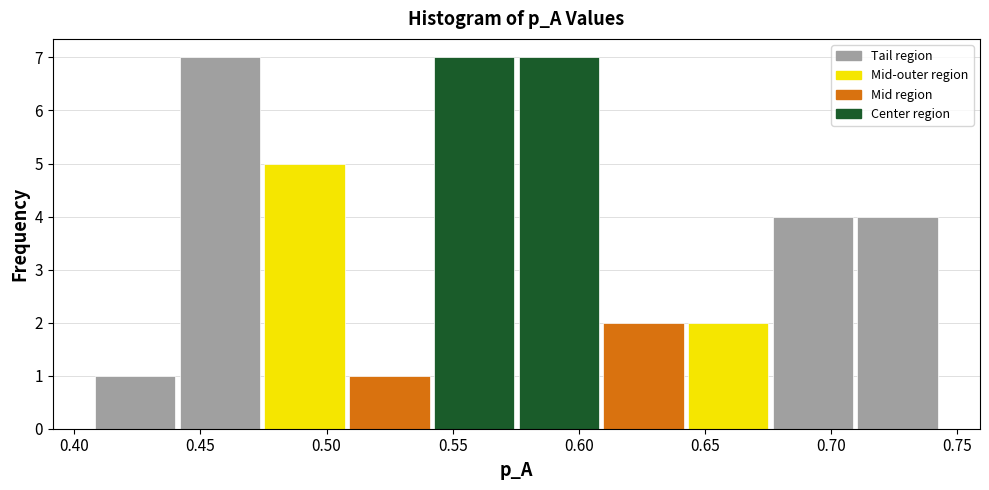

What is the height of the bar covering 0.575 to 0.610 on the x-axis? Neither the bar edges nor the heights are printed on the chart, so give them approximately, as read against the axes.

7